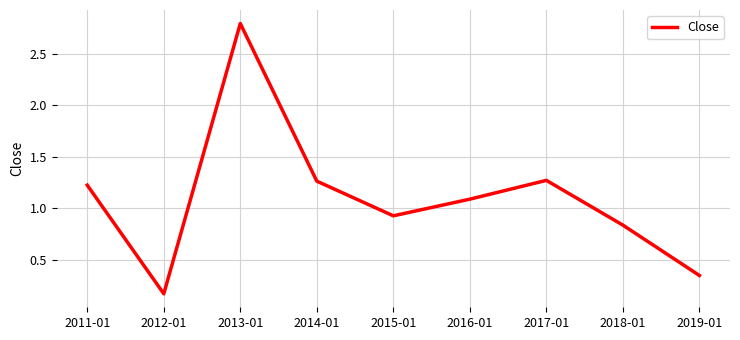

Where is the first local maximum?

2013-01